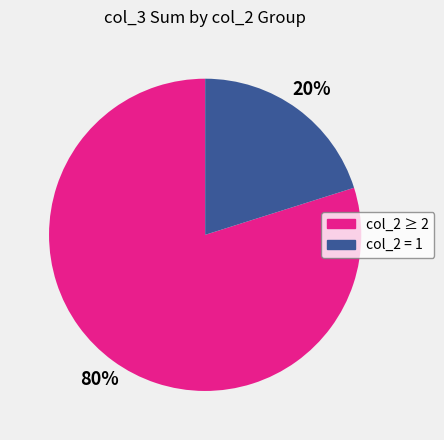

To the nearest percent, what is the difference between the largest and smallest slice percentages?

60%